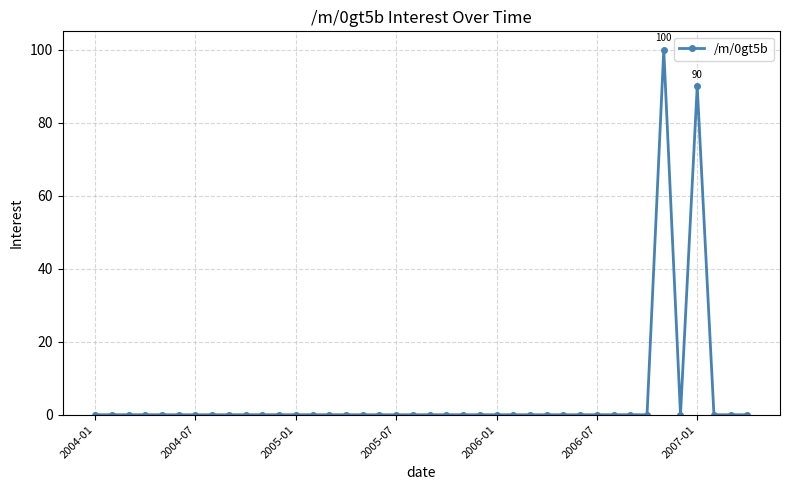

True or false: the data has more than 0 interior local peaks.

True